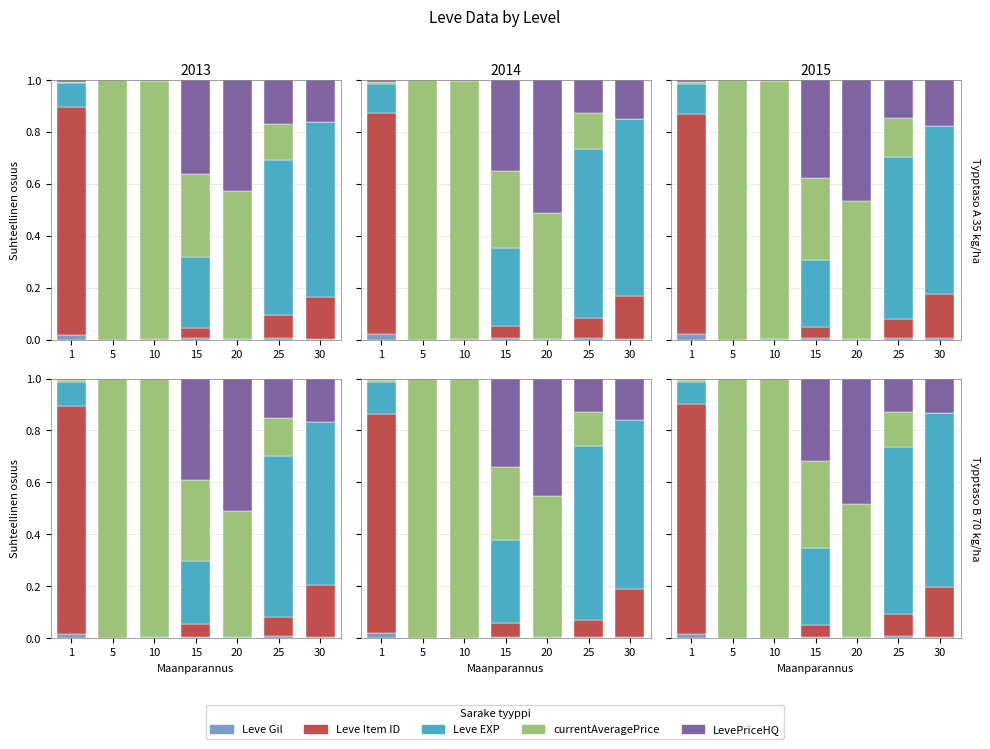

What is the difference between the highest and lowest values at 1?

0.9